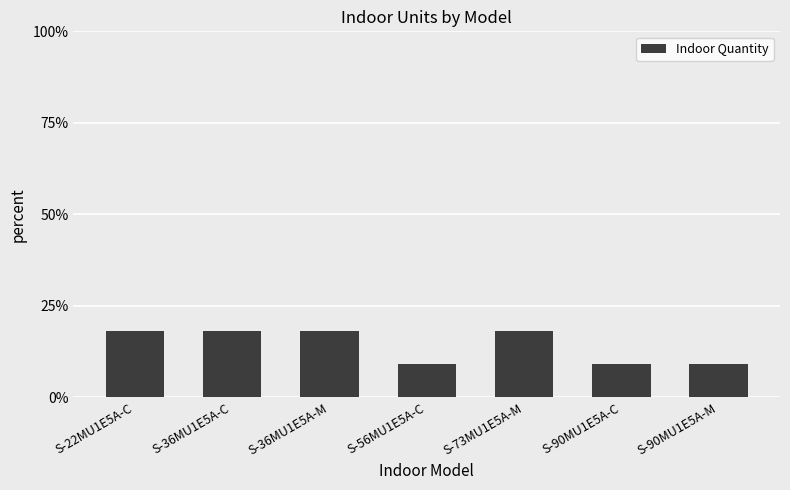

Reading right to left, extract all data points from this chart.

S-90MU1E5A-M=9.1	S-90MU1E5A-C=9.1	S-73MU1E5A-M=18.2	S-56MU1E5A-C=9.1	S-36MU1E5A-M=18.2	S-36MU1E5A-C=18.2	S-22MU1E5A-C=18.2